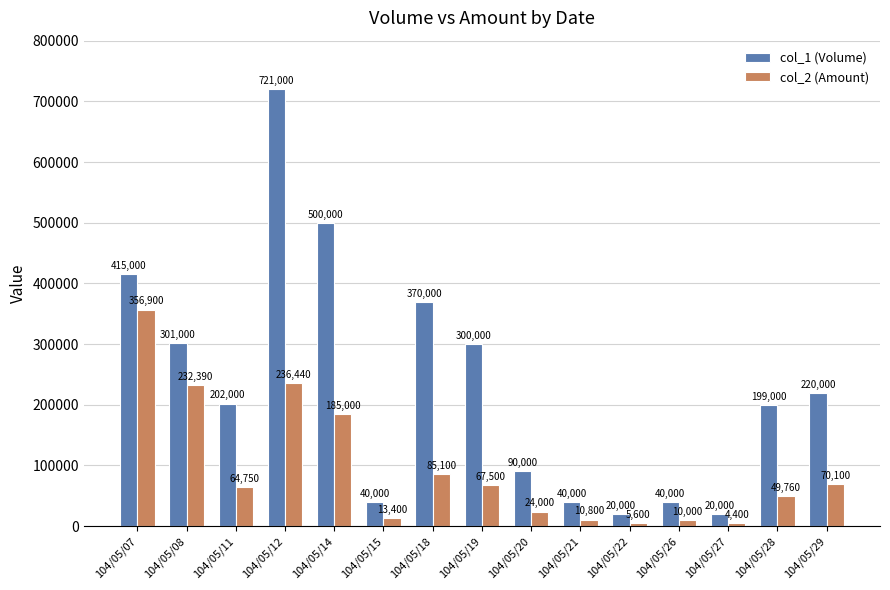

How many data points does each series have?

15